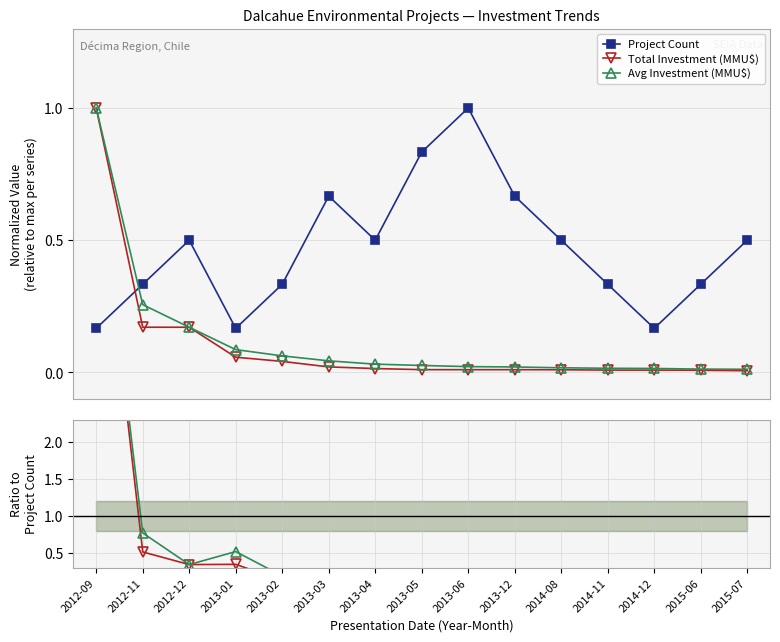

The value of Total Investment (MMU$) at 2013-02 is 0.2. True or false?

False